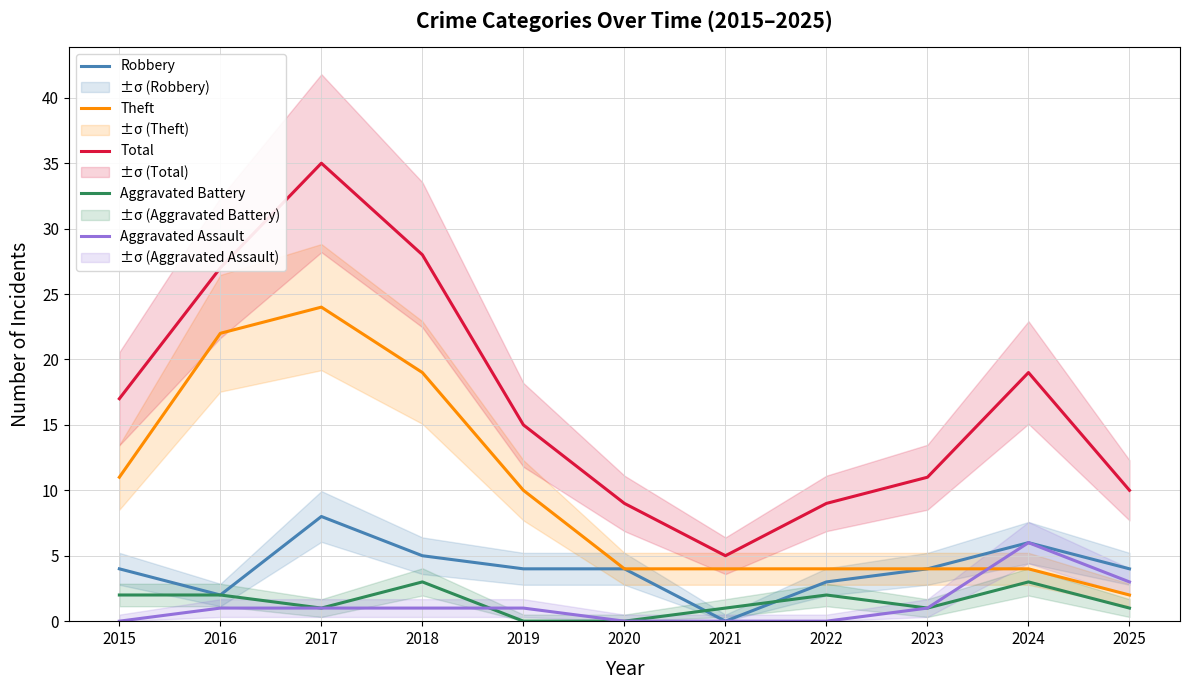

Between 2023 and 2022, which is larger?

2023